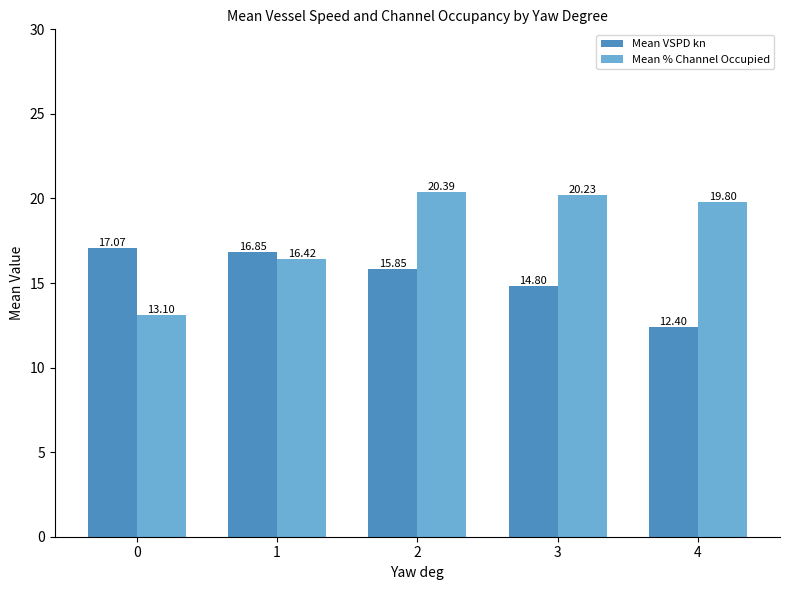

What is the minimum value shown in the chart?

12.4